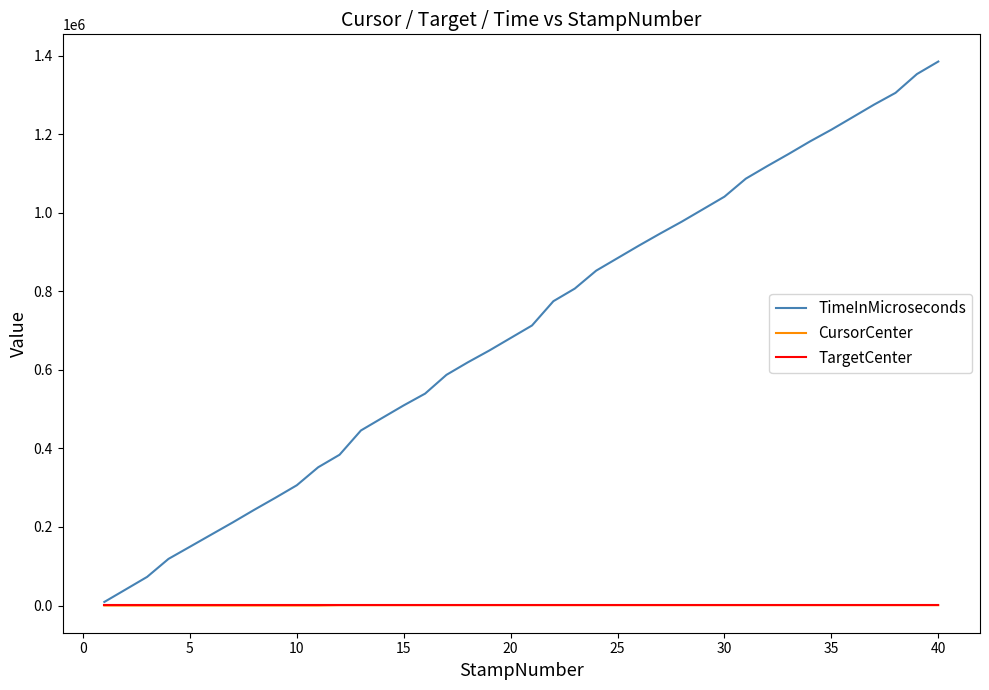

Which series has the largest total across all categories?

TimeInMicroseconds